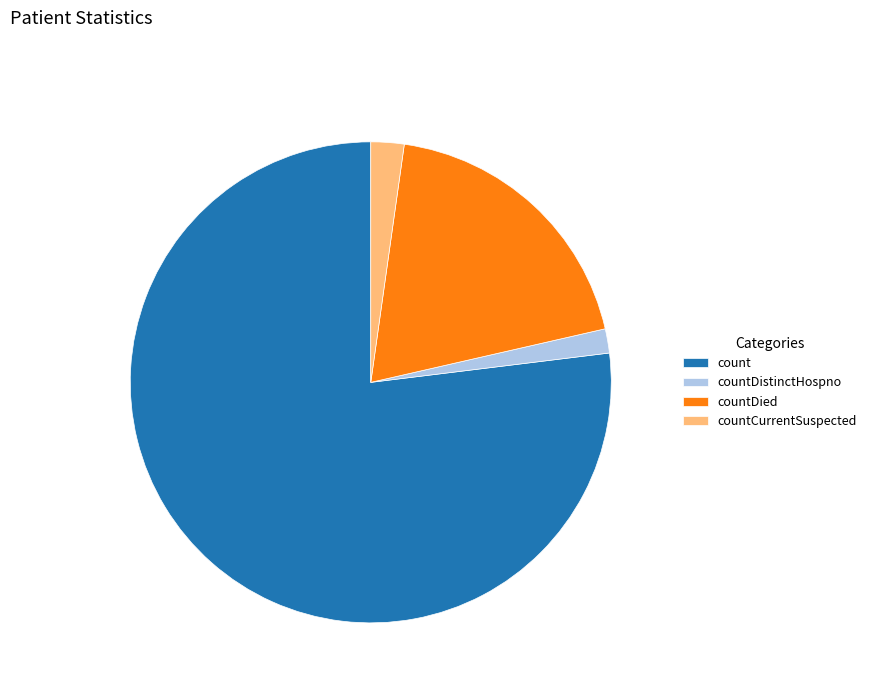

True or false: countDistinctHospno accounts for 2% of the total.

True